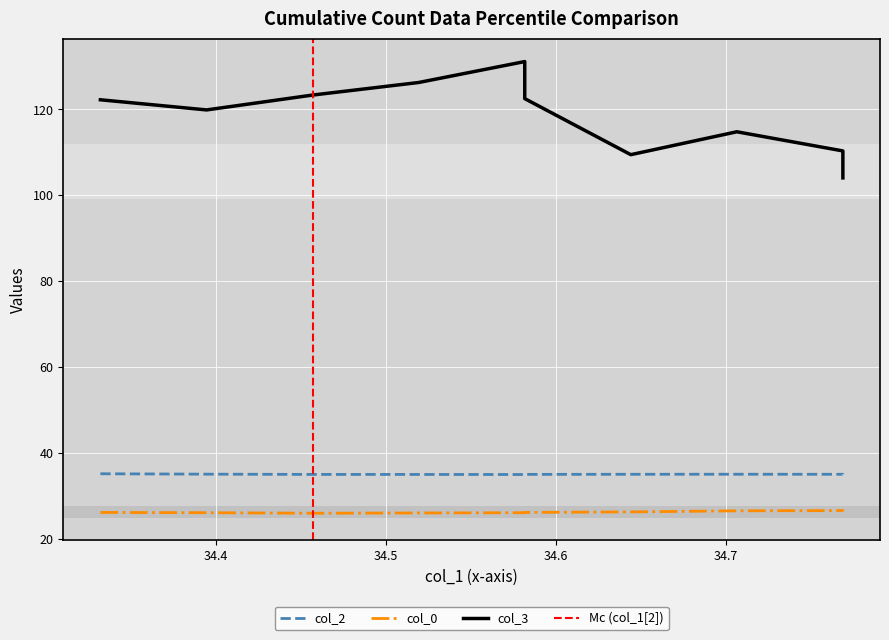

Which series has the largest total across all categories?

col_3